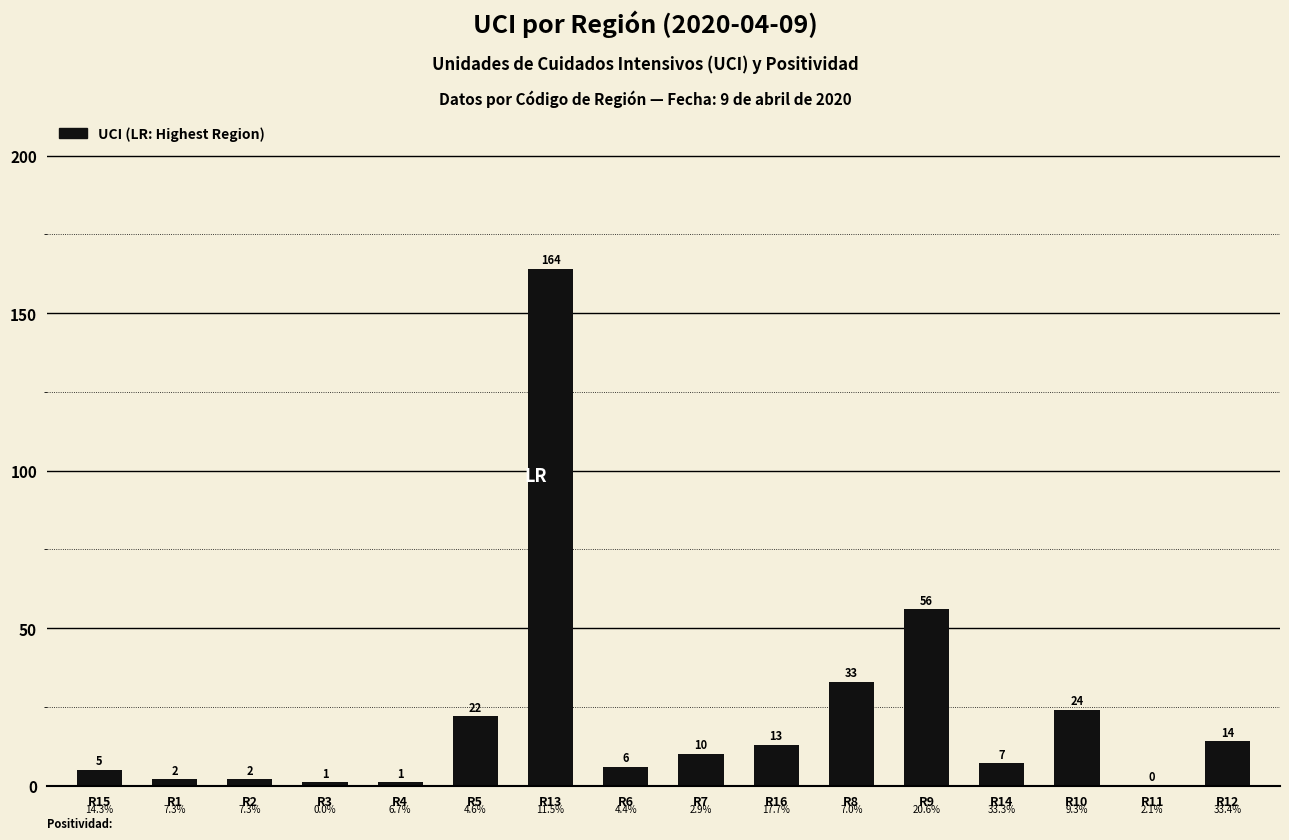

Approximately how many times larger is the value at R4 compared to R7?

0.1